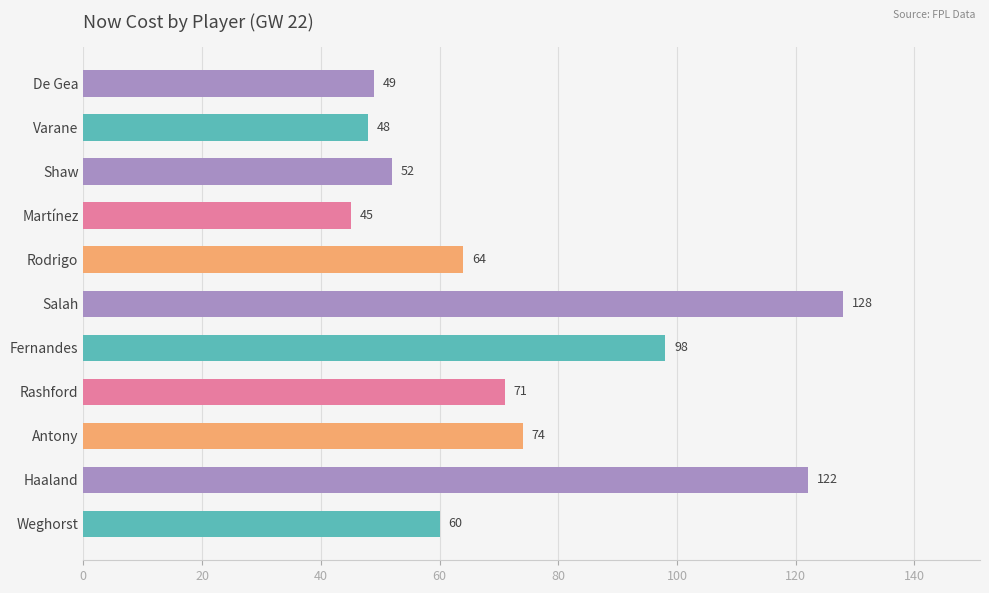

Reading top to bottom, list all the values displayed in this chart.

De Gea=49	Varane=48	Shaw=52	Martínez=45	Rodrigo=64	Salah=128	Fernandes=98	Rashford=71	Antony=74	Haaland=122	Weghorst=60